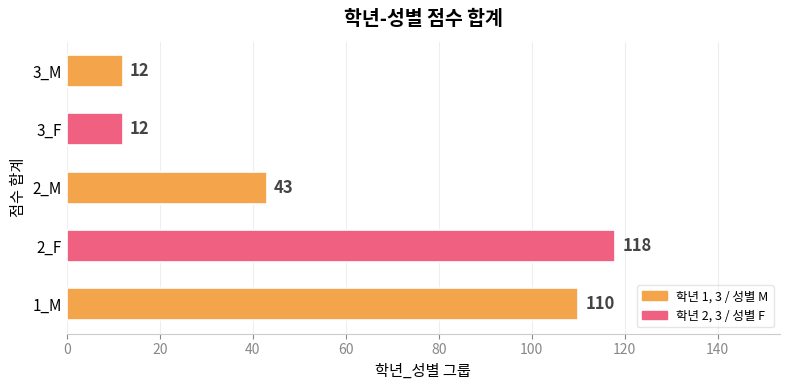

What is the change in value from 2_F to 2_M?

-75